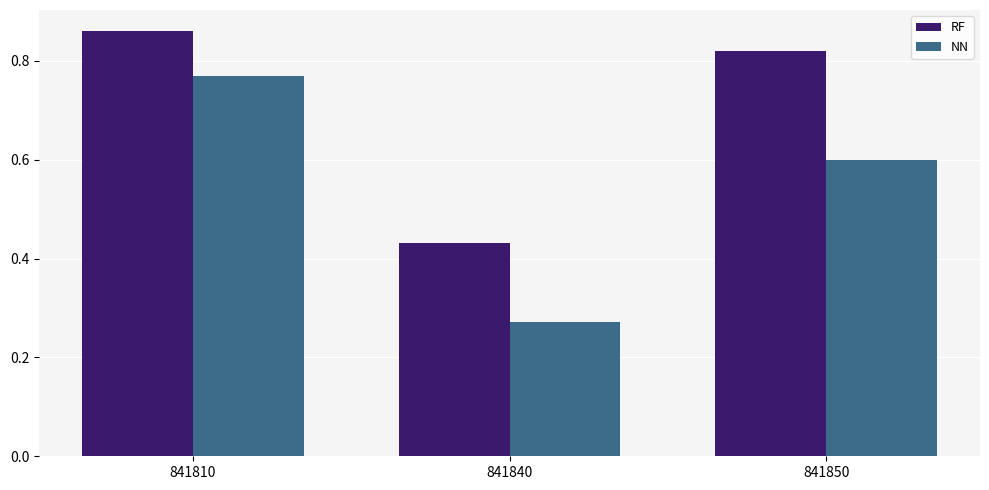

What is the total value across all series at 841840?

0.7